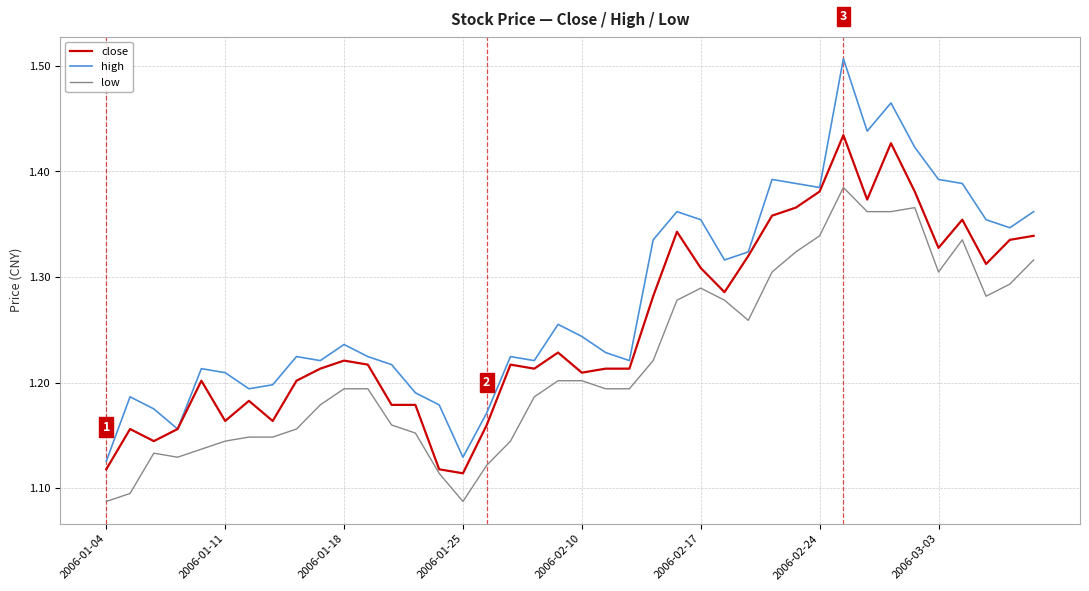

Rank the series by their maximum value, from highest to lowest.

high, close, low